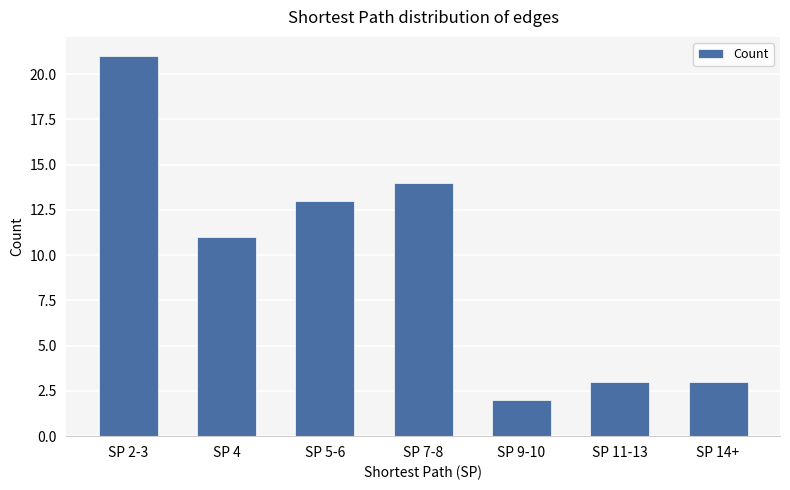

What is the ratio of the value at SP 9-10 to the value at SP 4?

0.2